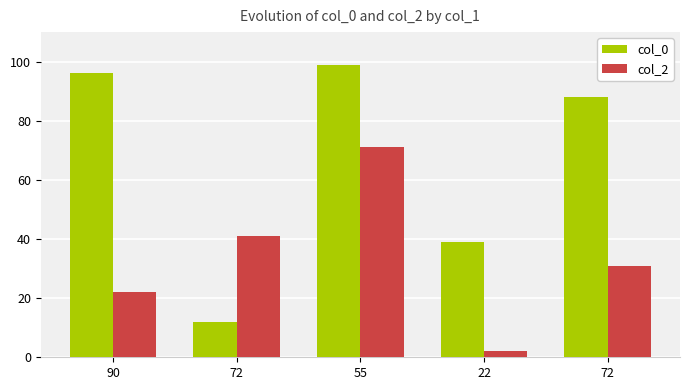

How many bars are there in total?

10